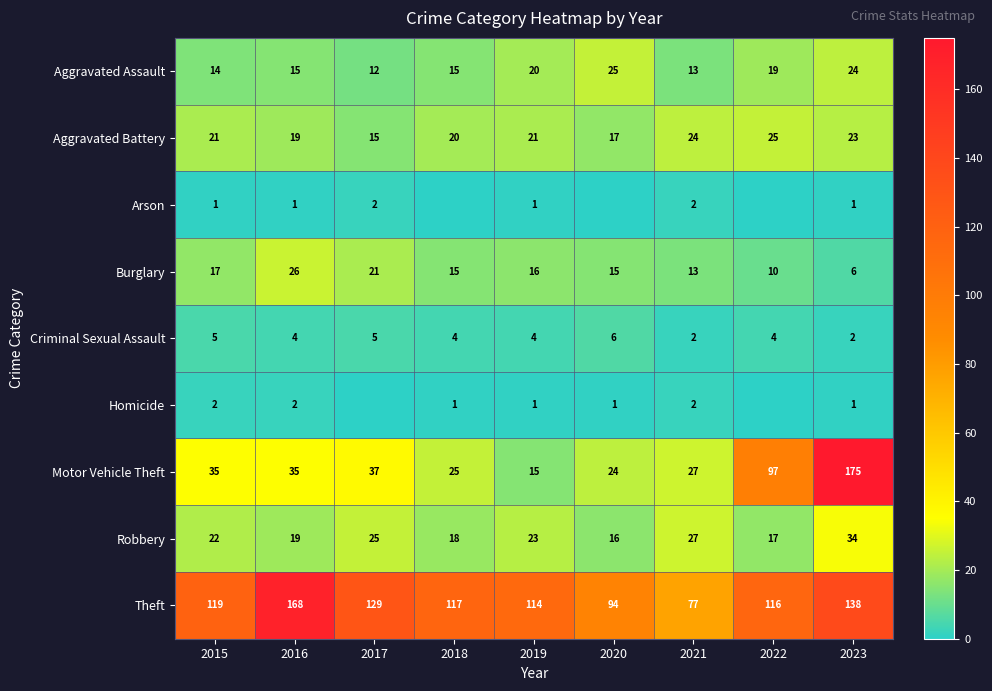

What is the total value across all series at 2015?

236